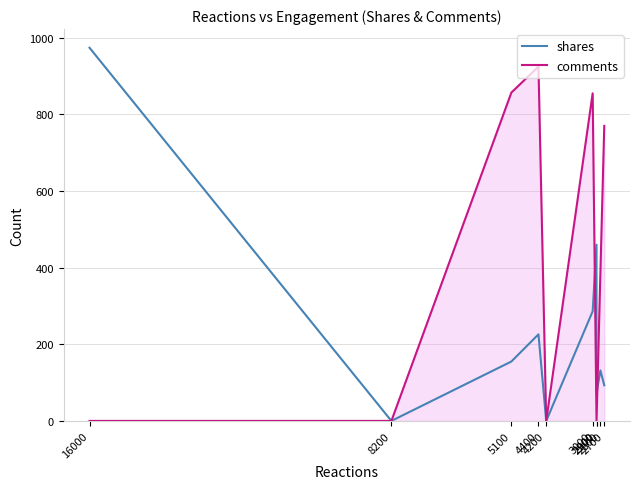

True or false: comments has more than 2 interior local peaks.

False